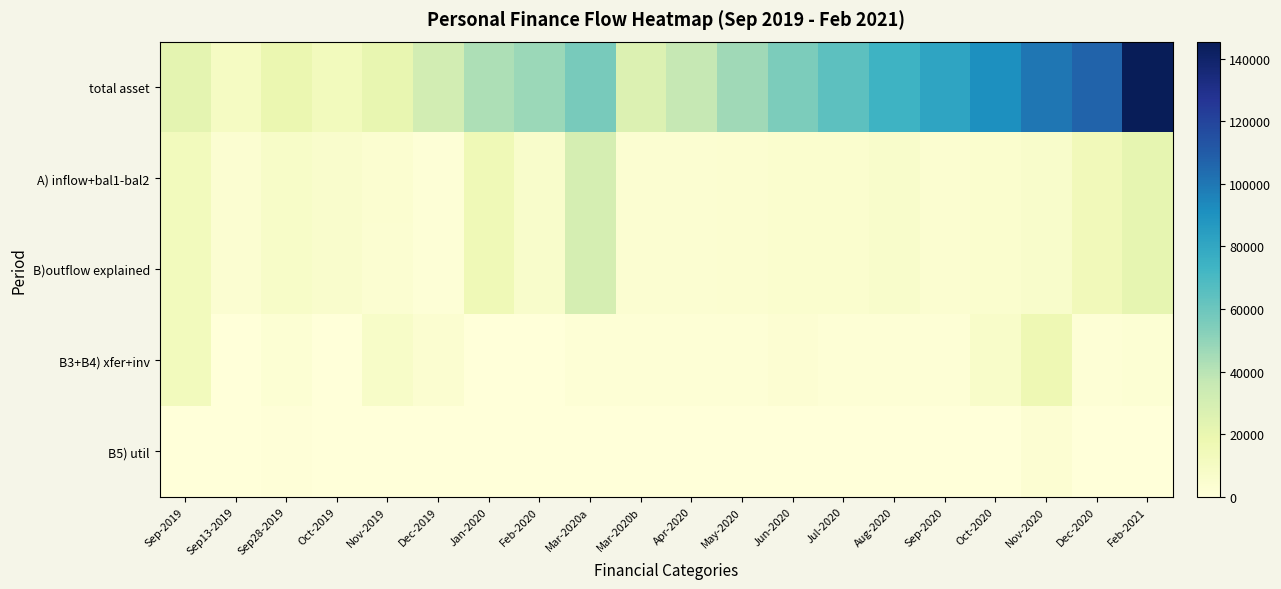

At which category is the sum across all series the highest?

Feb-2021